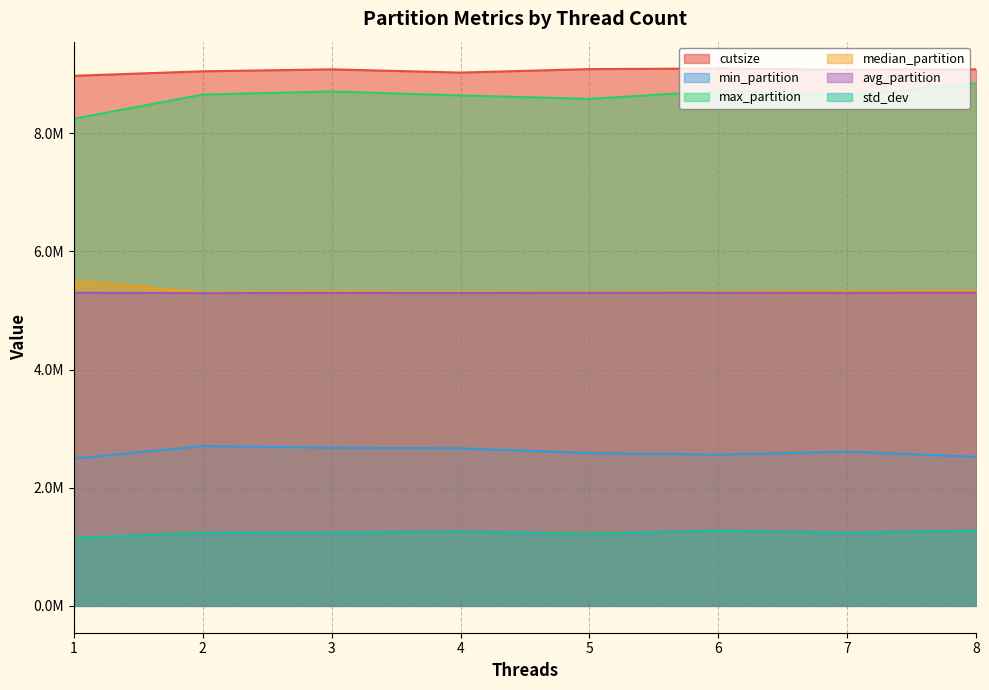

True or false: std_dev and min_partition cross at least once.

False